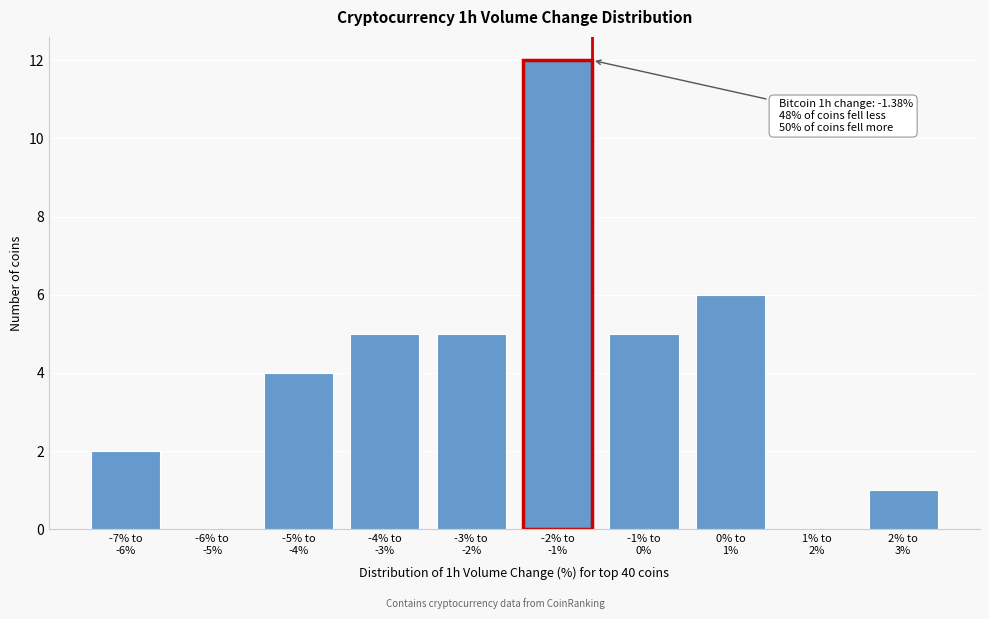

What is the sum of all values?

40